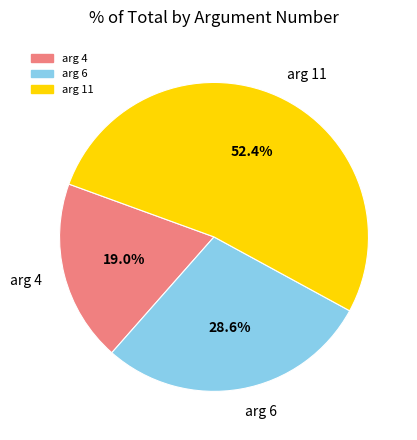

How many segments does this pie chart have?

3